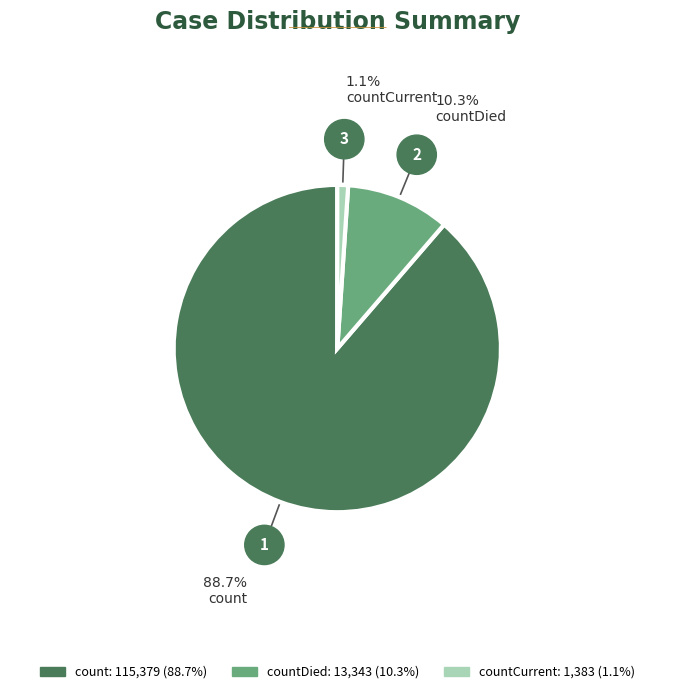

Does any single category account for the majority?

Yes